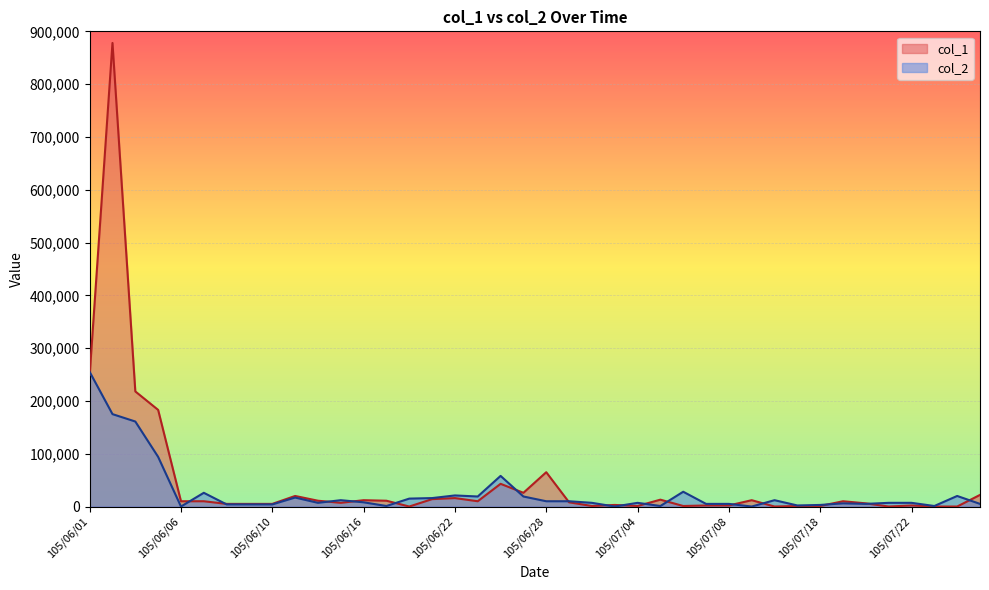

Rank the series at 105/06/30 from lowest to highest value.

col_1, col_2